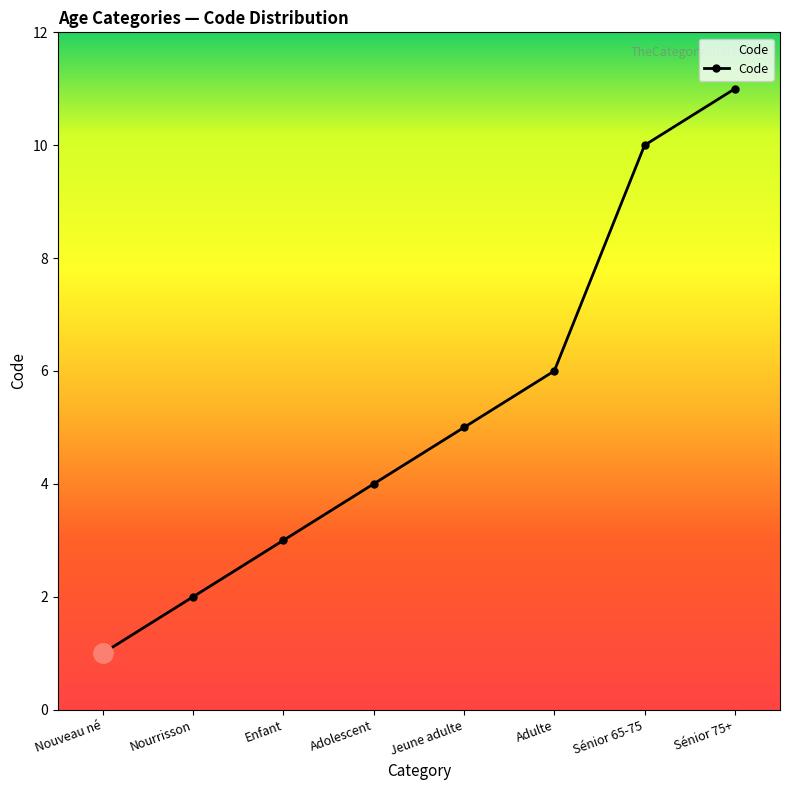

Which category has the highest value across all series?

Sénior 75+